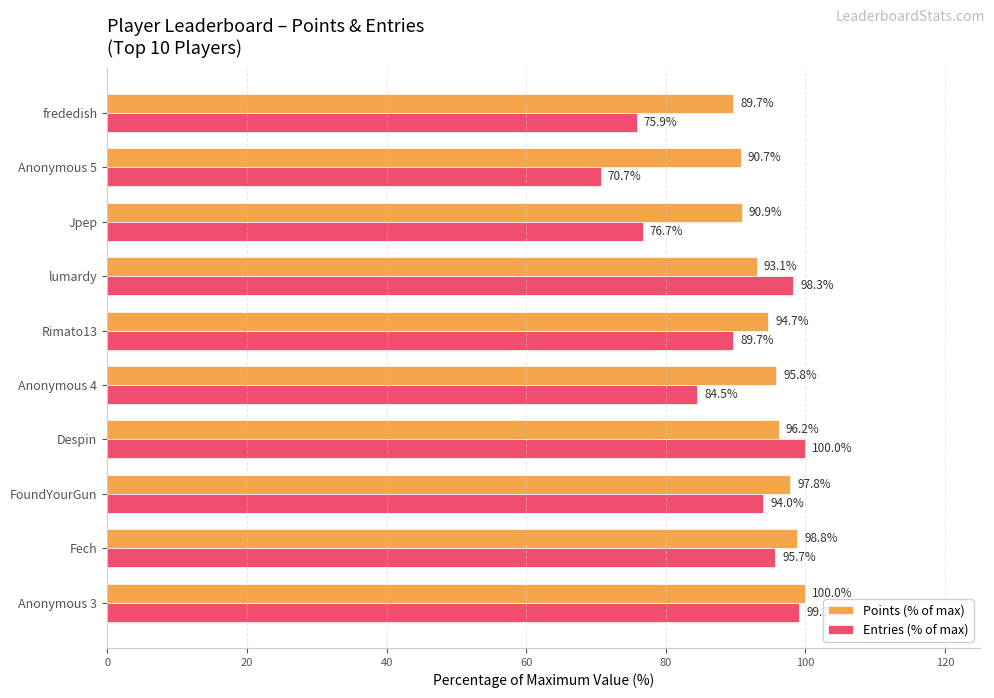

What is the difference between the highest and lowest values at Anonymous 3?

0.9